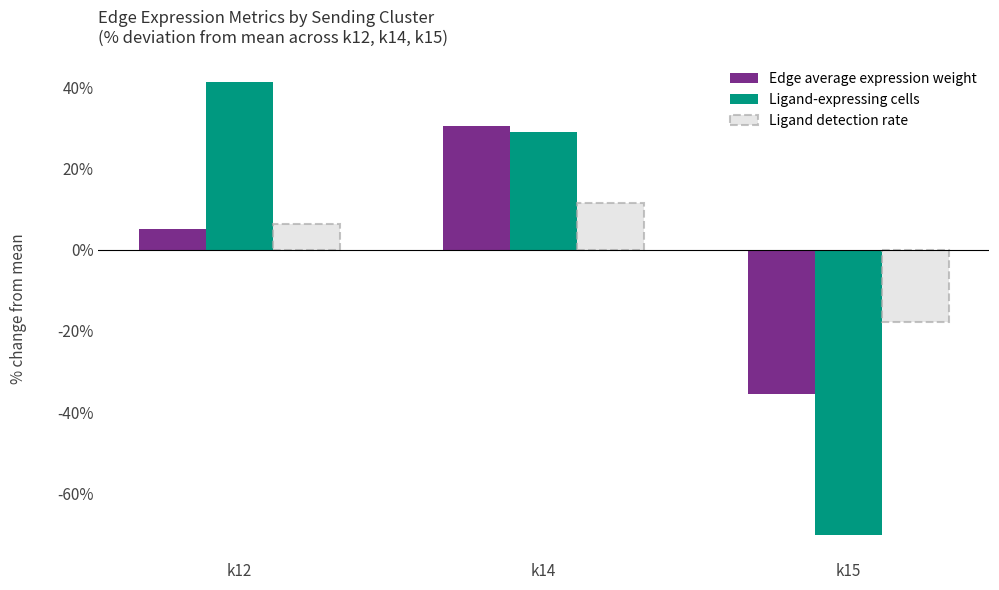

Reading left to right, list all the values displayed in this chart.

Edge average expression weight: 5.2	30.4	-35.6
Ligand-expressing cells: 41.3	29.0	-70.3
Ligand detection rate: 6.3	11.4	-17.7